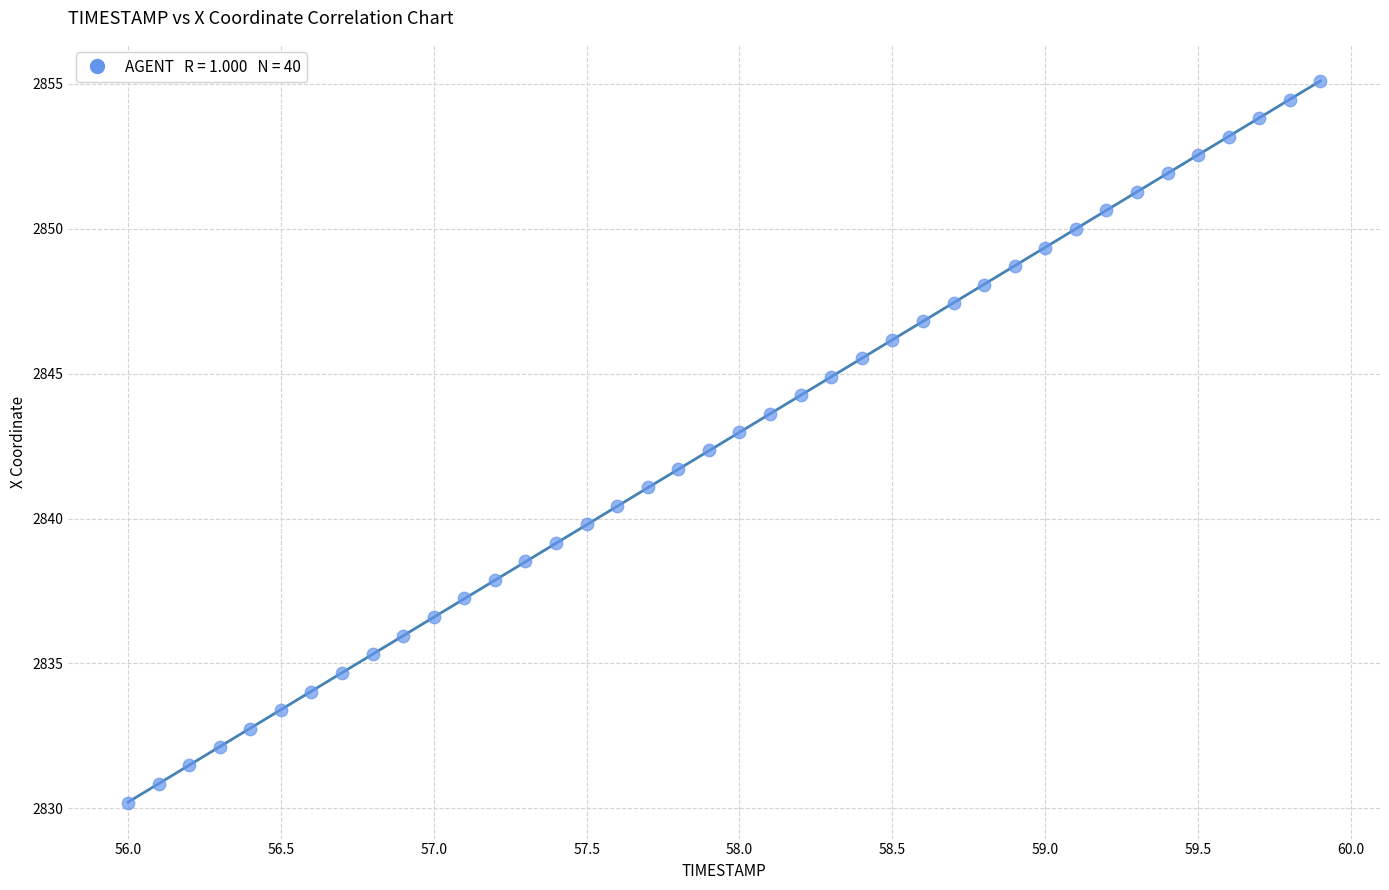

What is the range of Y values (max minus min)?

24.9